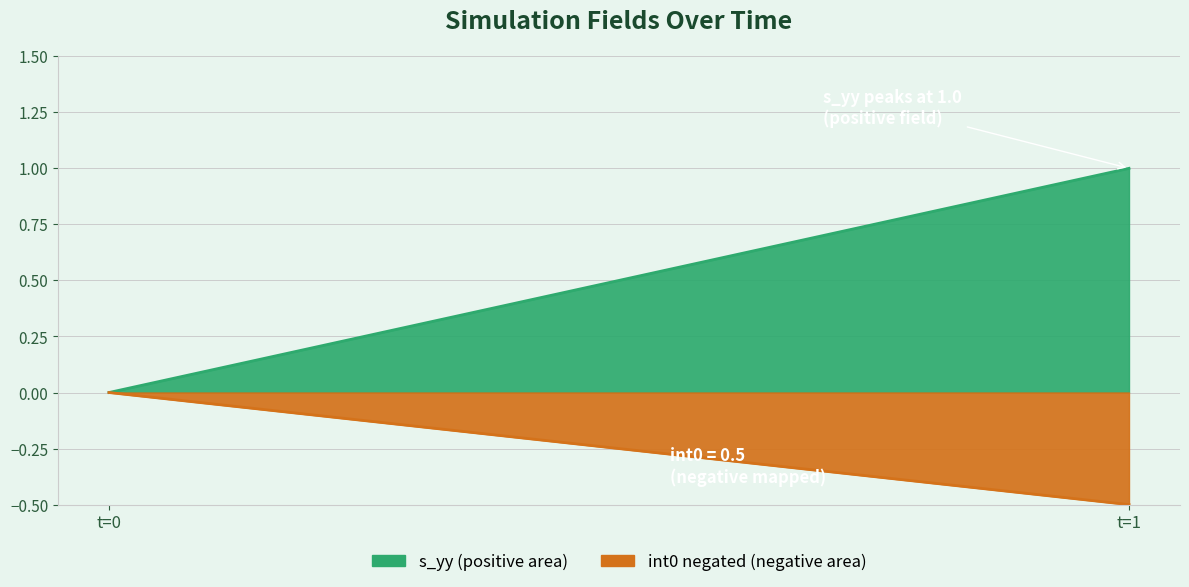

The value of int1 at 0 is 0.0. True or false?

True